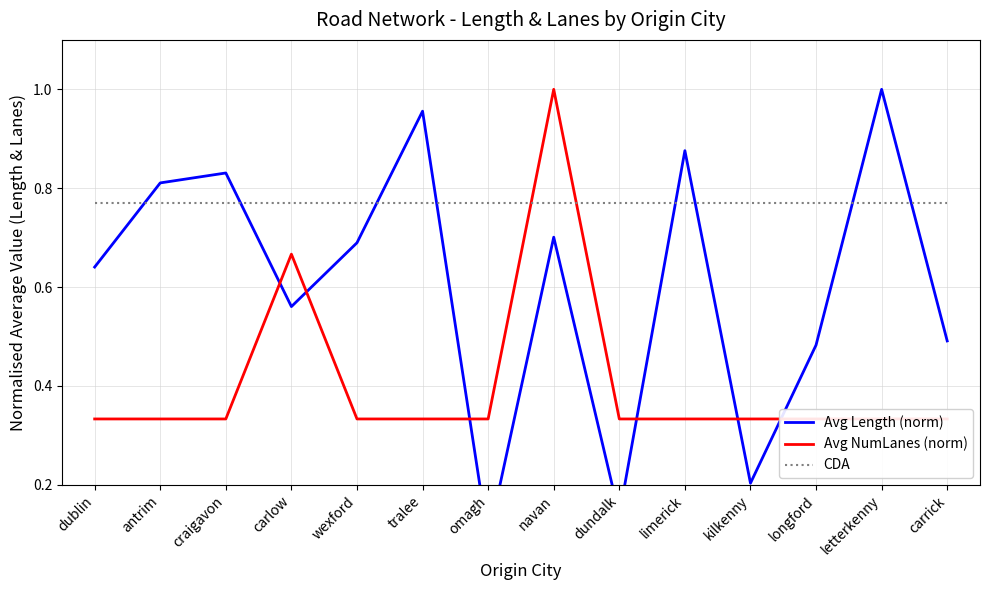

Which series has the widest spread of values?

Avg Length (norm)